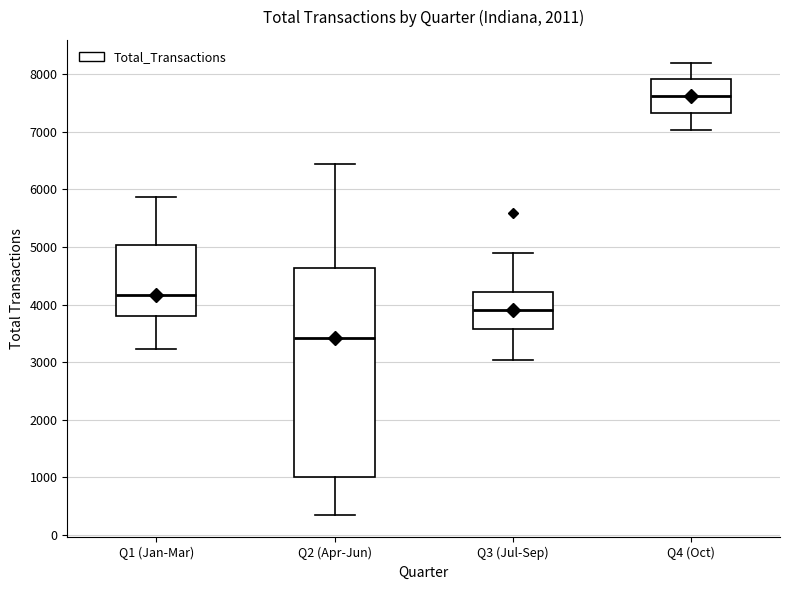

Which box has the lowest median line?

Q2 (Apr-Jun)